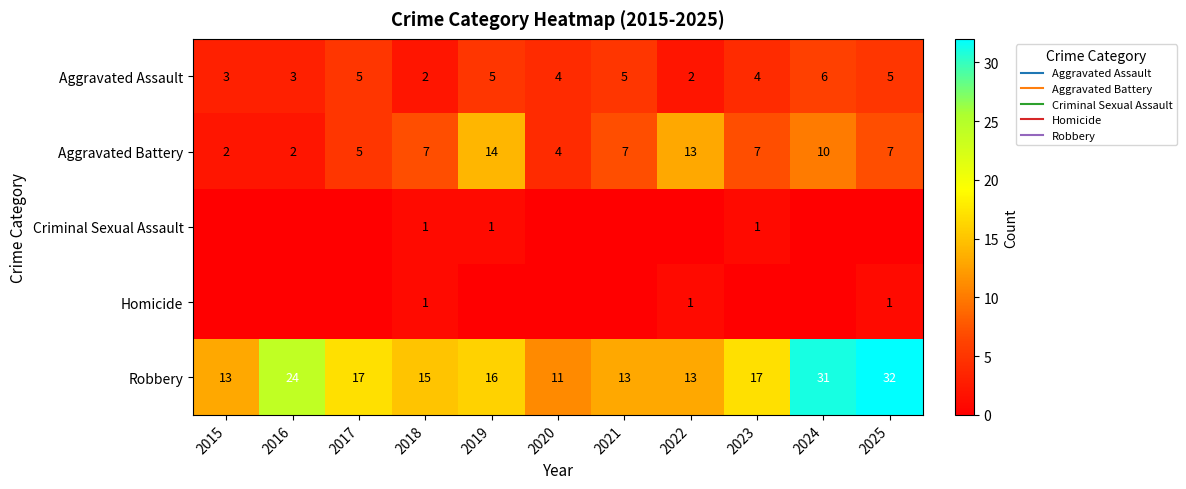

Which category has the highest value in the Homicide series?

2018